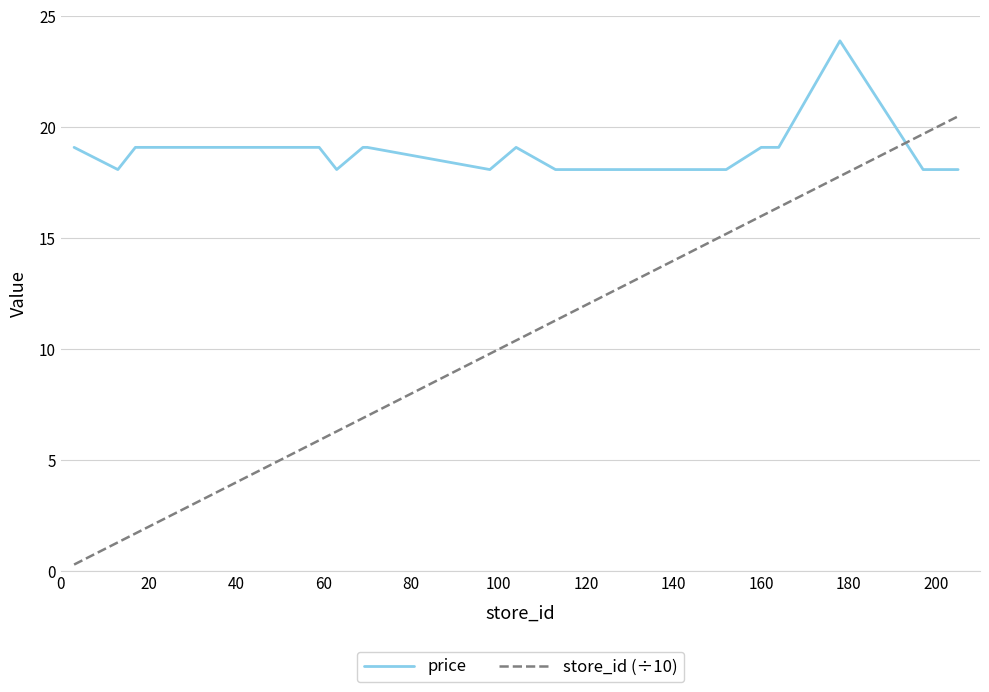

Which series has the largest range (max minus min)?

store_id (÷10)